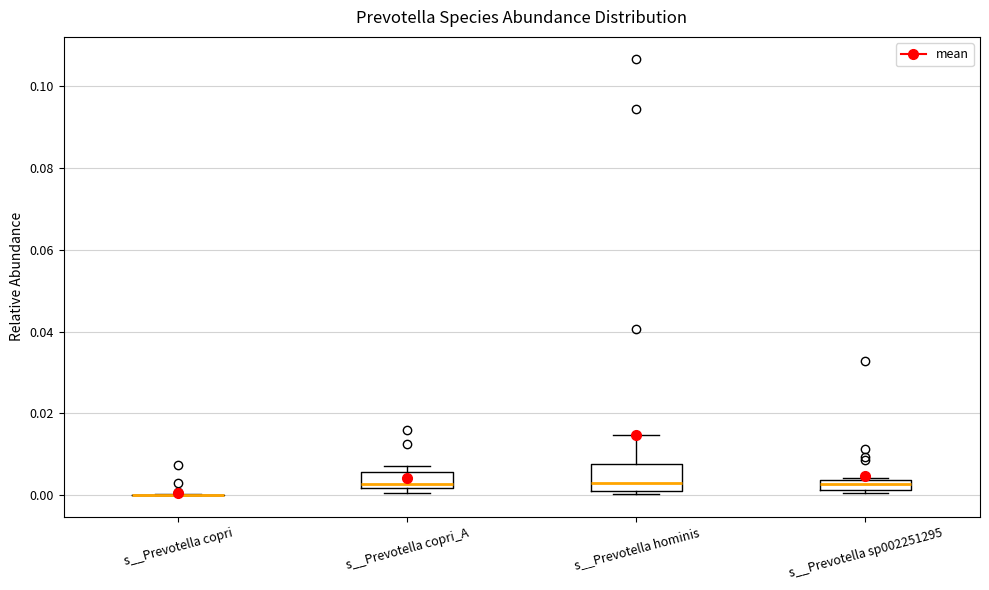

Which box is the tallest, from its lower edge to its upper edge?

s__Prevotella hominis